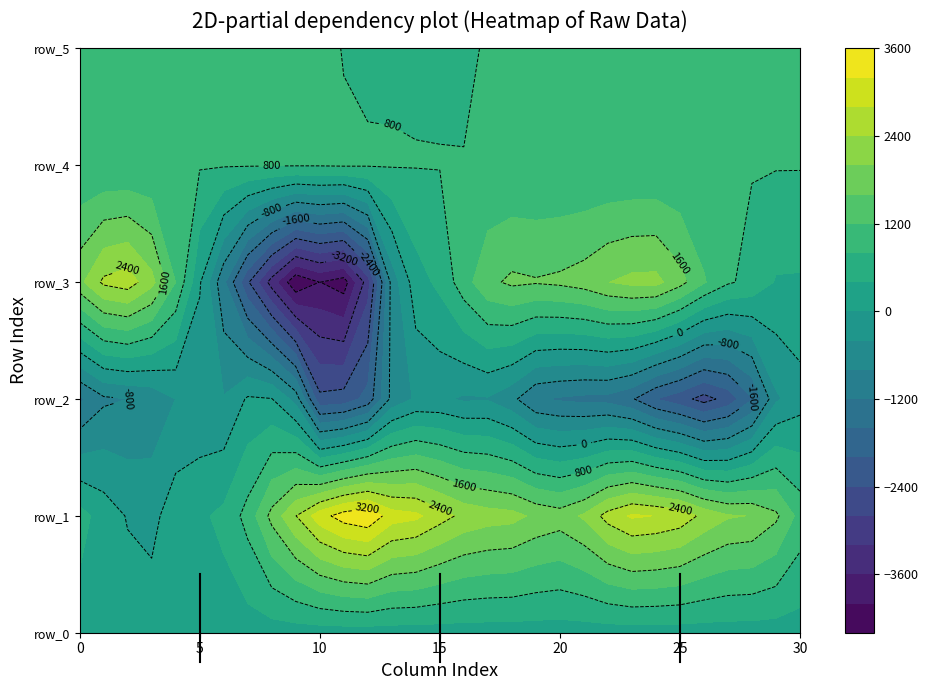

Between 27 and 29, which is larger?

29